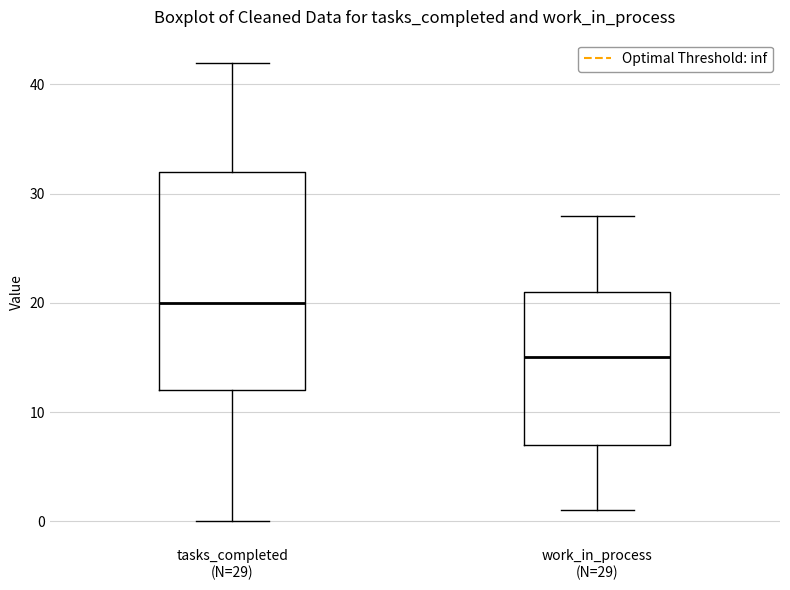

Which box is the tallest, from its lower edge to its upper edge?

tasks_completed (N=29)